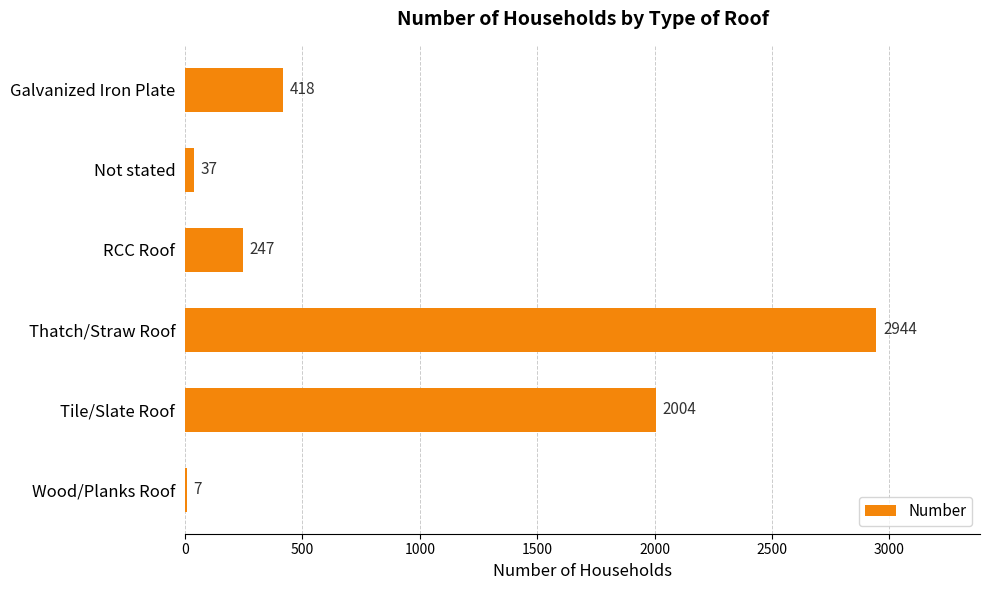

At which label is the value closest to 1475?

Tile/Slate Roof